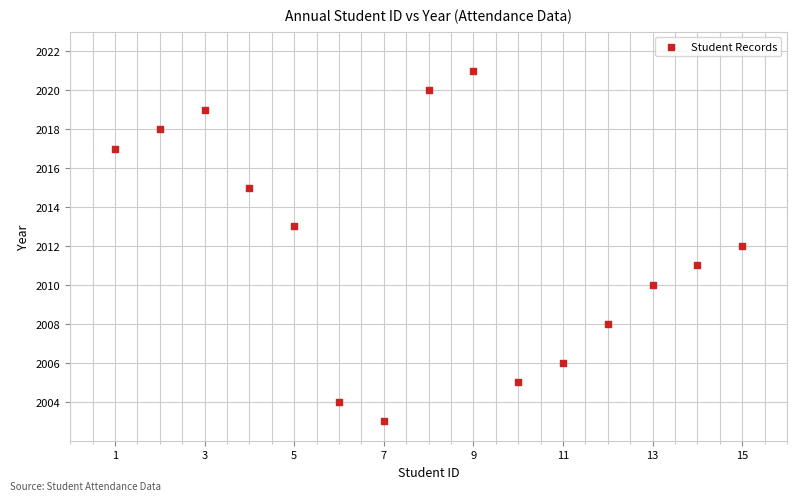

What is the range of Y values (max minus min)?

18